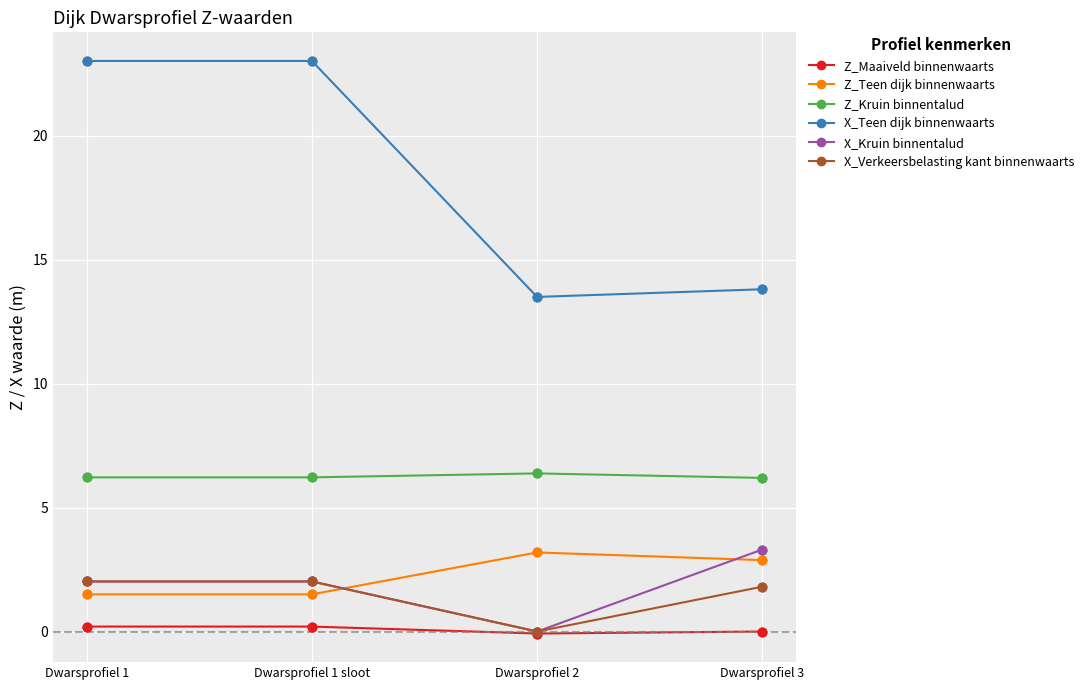

Between Dwarsprofiel 1 sloot and Dwarsprofiel 2, which series saw the biggest shift?

X_Teen dijk binnenwaarts